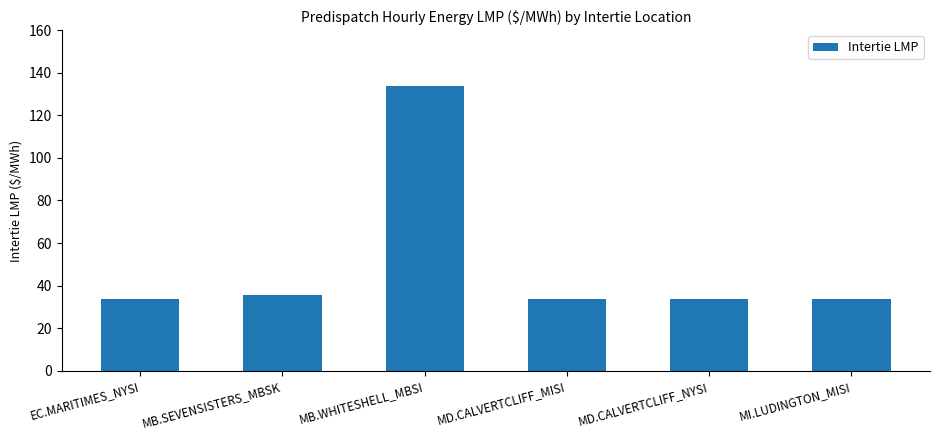

Is it true that the value at MD.CALVERTCLIFF_NYSI is 33.9?

True